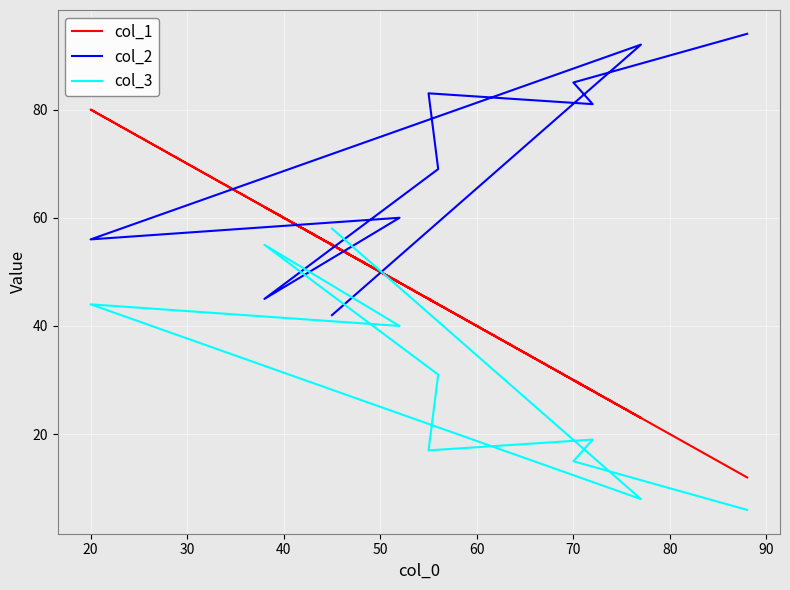

How many interior local peaks does the col_2 series have?

3